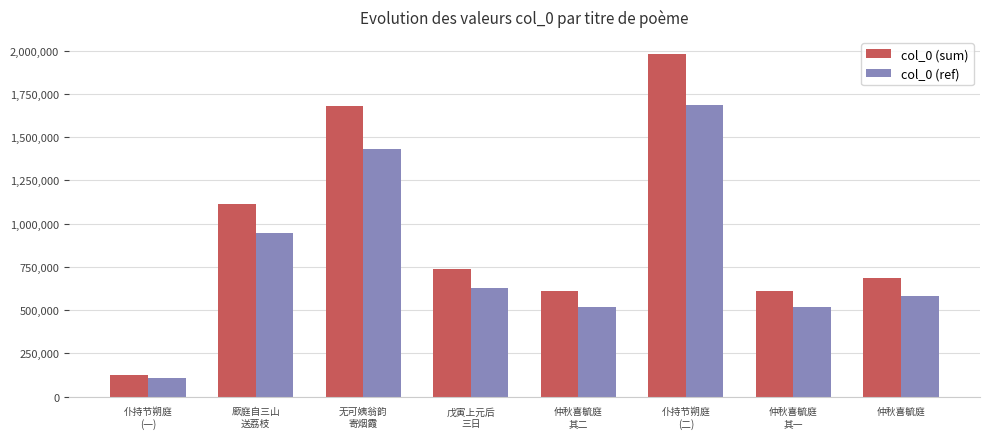

What is the lowest value of the col_0 (ref) series?

108223.7